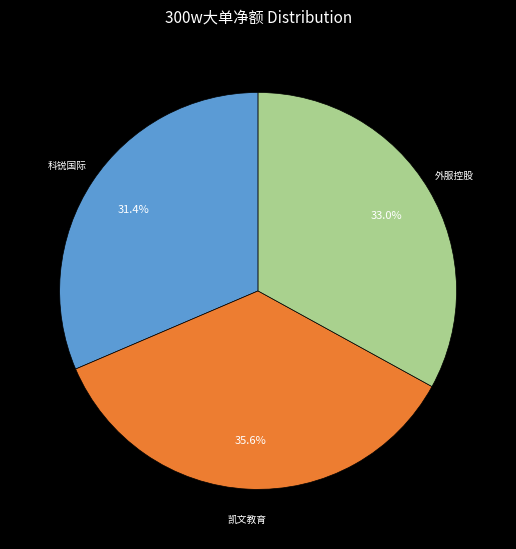

Is there a majority slice in this chart?

No